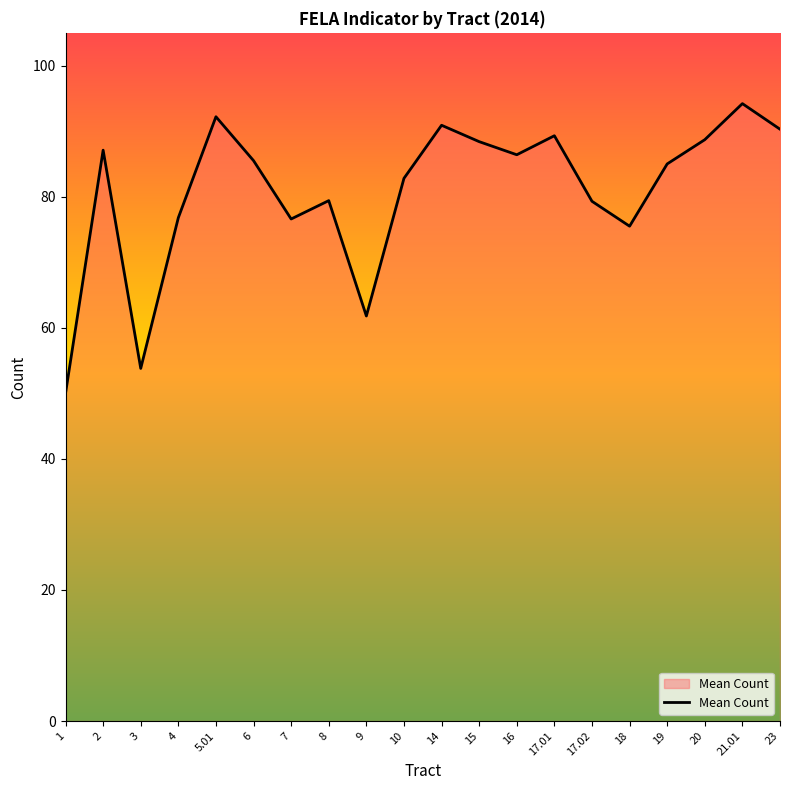

What position from the right is 19?

4